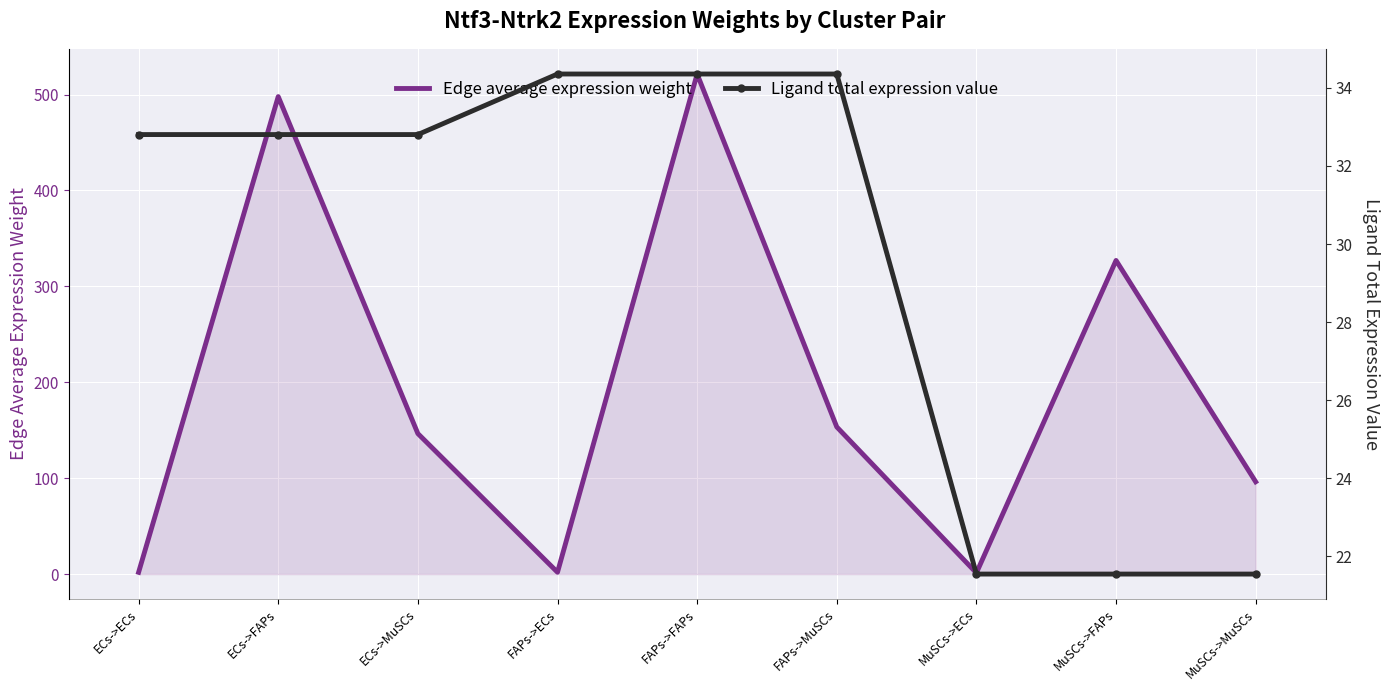

Which series has the largest range (max minus min)?

Edge average expression weight